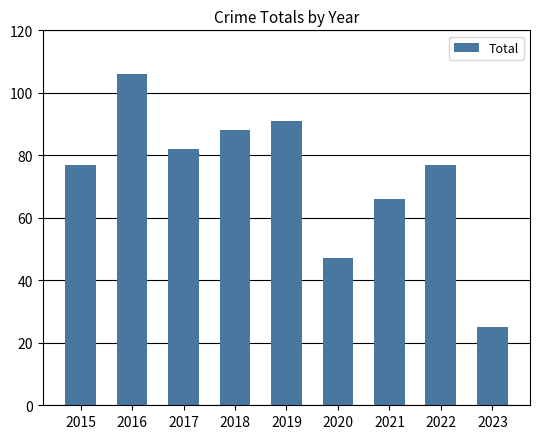

How many distinct data groups are displayed?

1